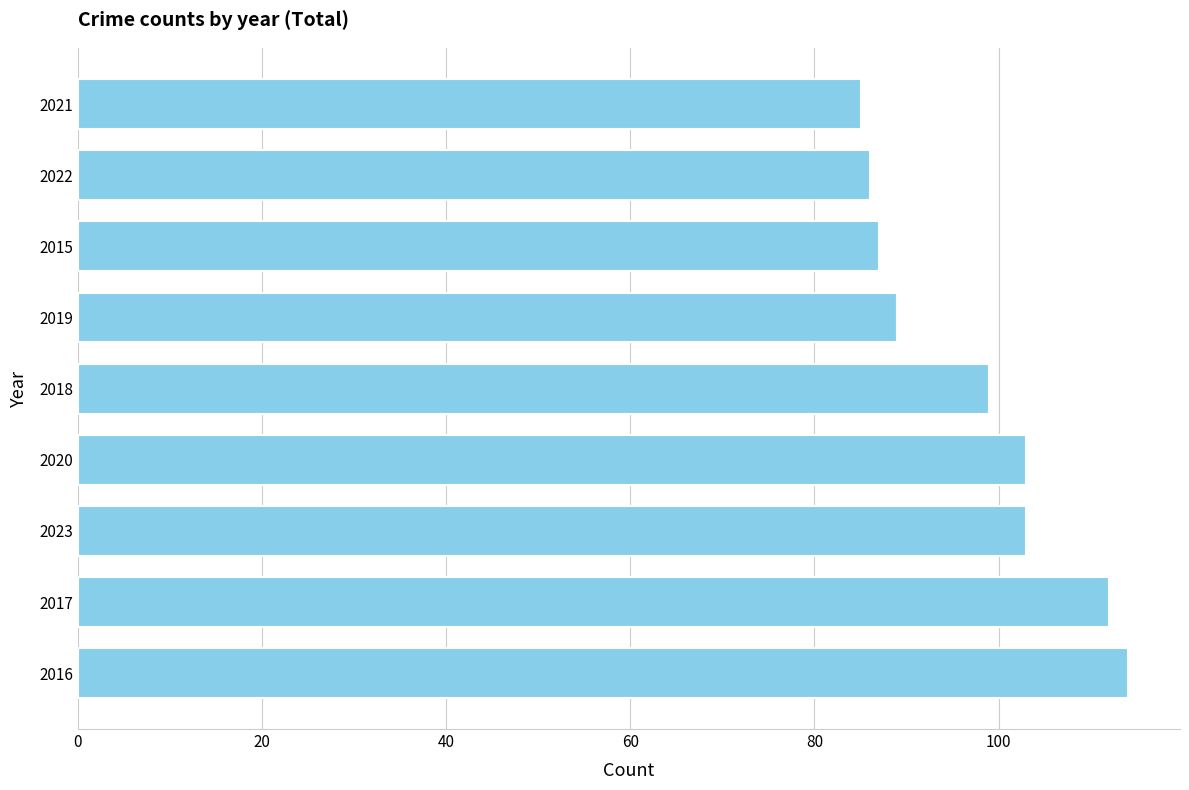

How many series are shown in this chart?

1